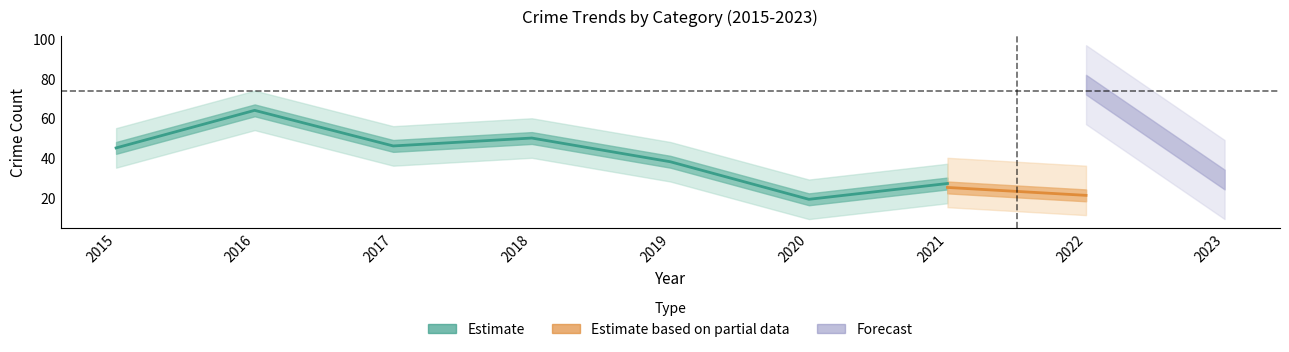

What is the value of the Theft point at the 1st from the left?

45